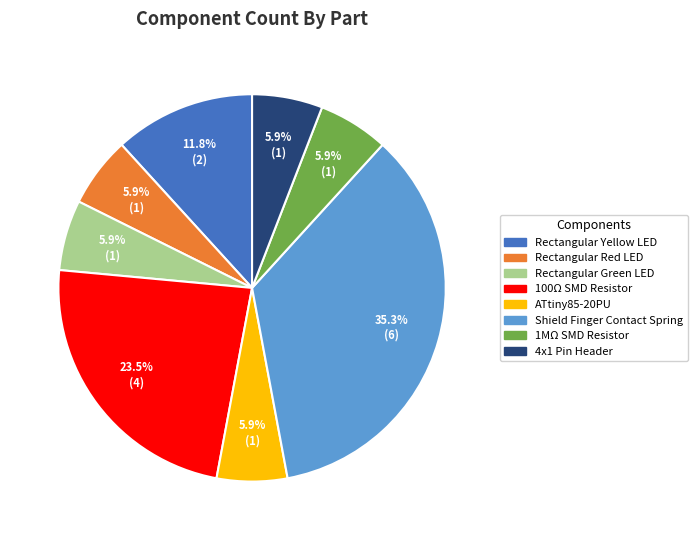

How many slices are in this pie chart?

8